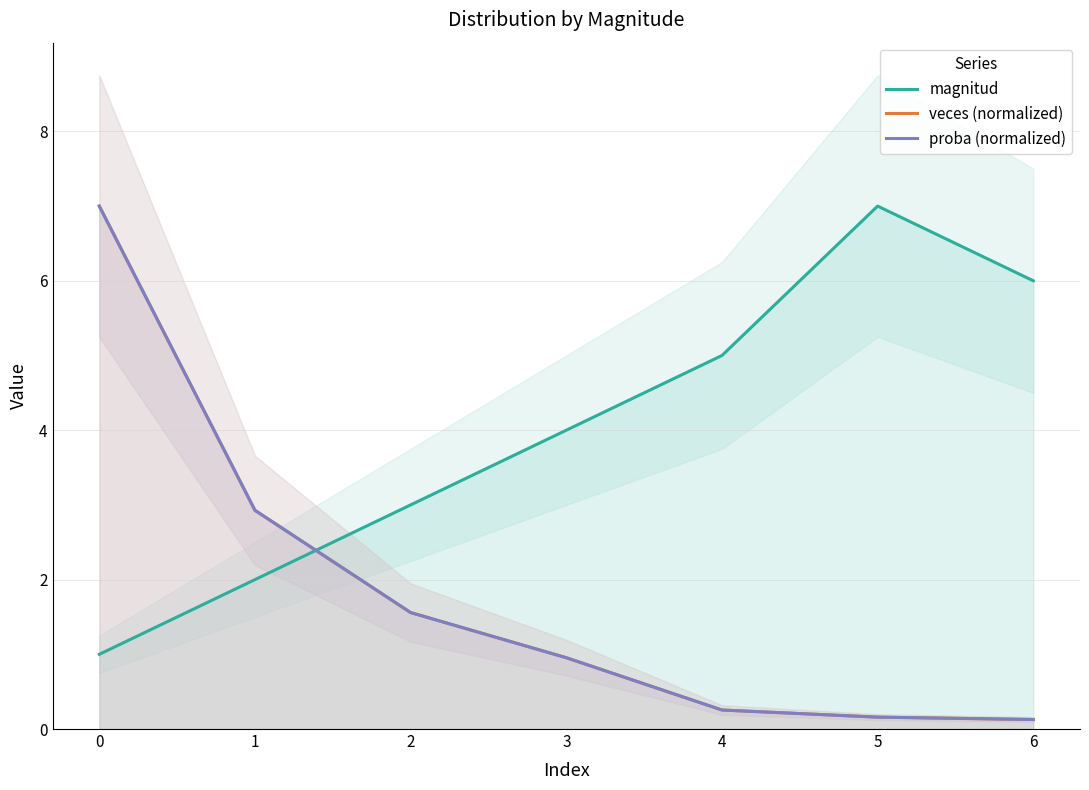

Which series has the widest spread of values?

veces (normalized)